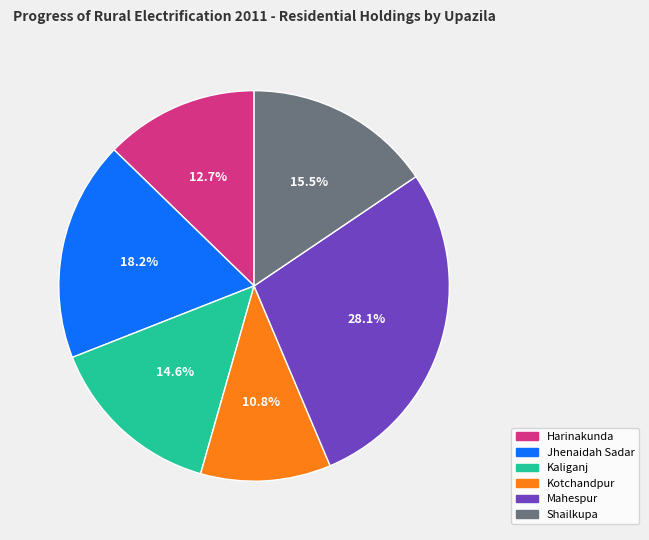

To the nearest percent, what is the average slice percentage?

17%